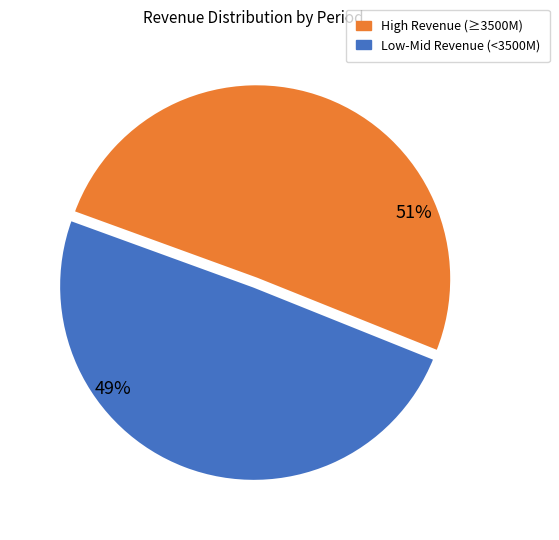

Is there any slice that represents more than half of the pie?

Yes